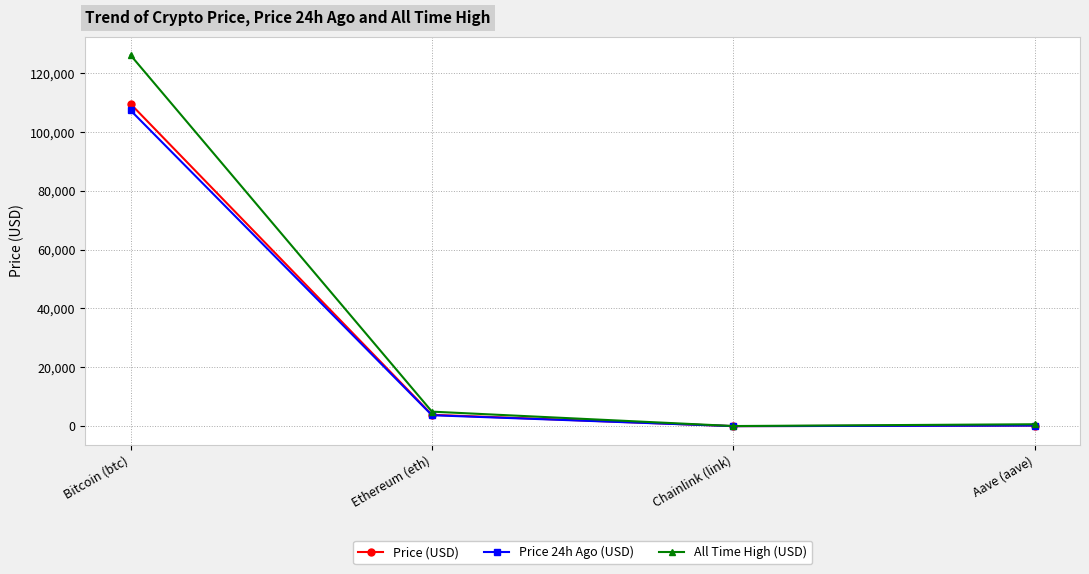

What is the label of the 2nd point from the left?

Ethereum (eth)